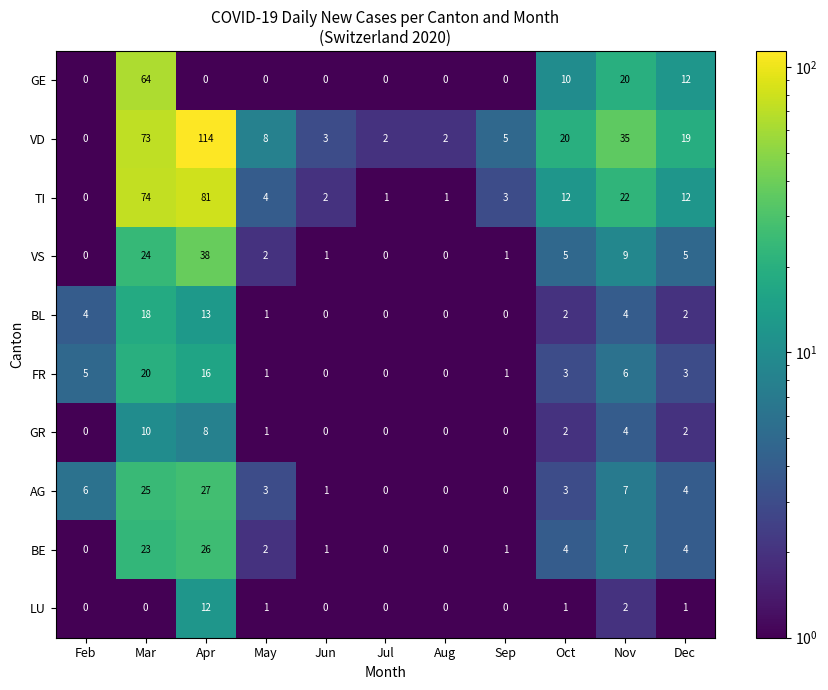

At which category is the sum across all series the highest?

Apr